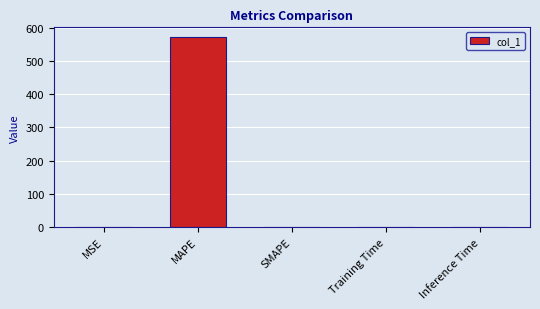

Which label corresponds to the largest value in the chart?

MAPE